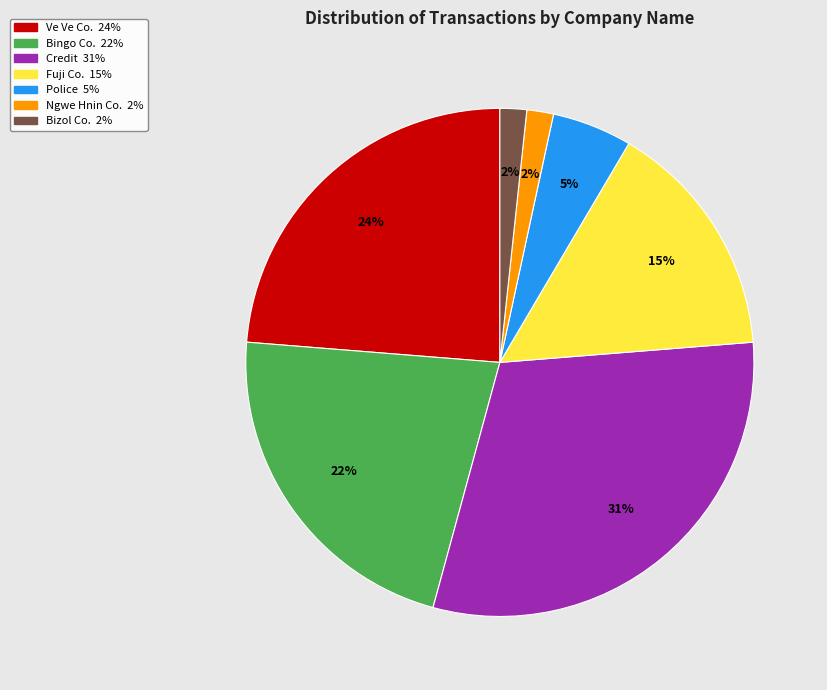

Combined, do Credit and Bizol Co. account for over 50%?

No